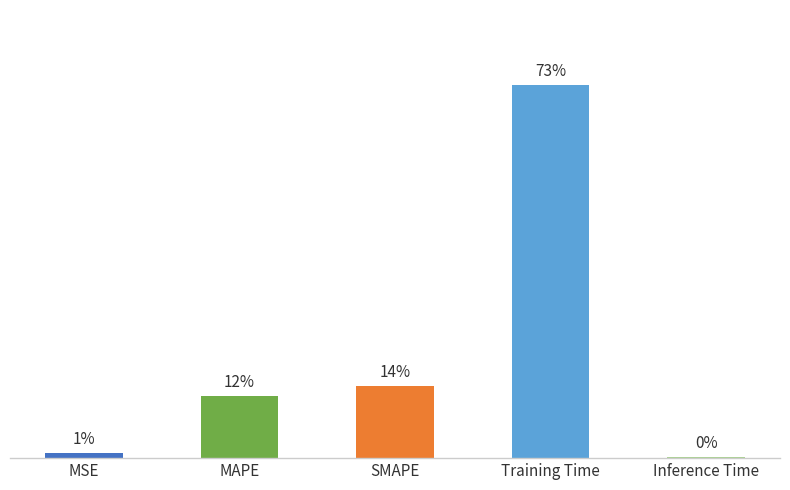

Does the chart contain any negative values?

No